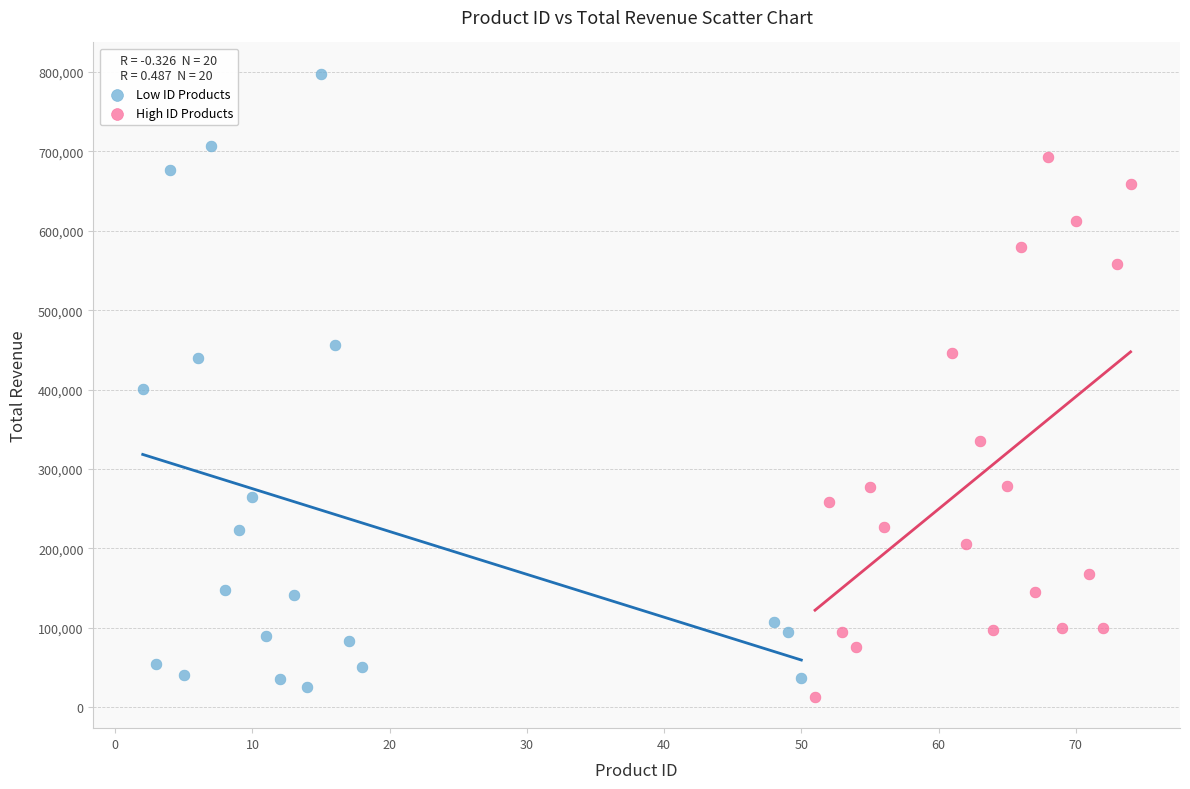

Which series contains the highest Y value?

Low ID Products